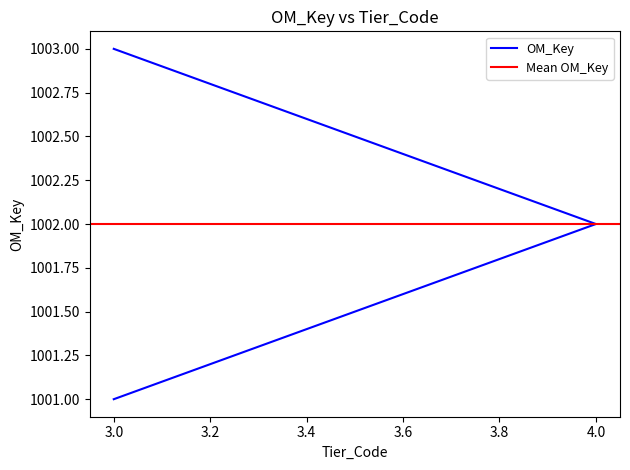

What is the sum of all values?

3006